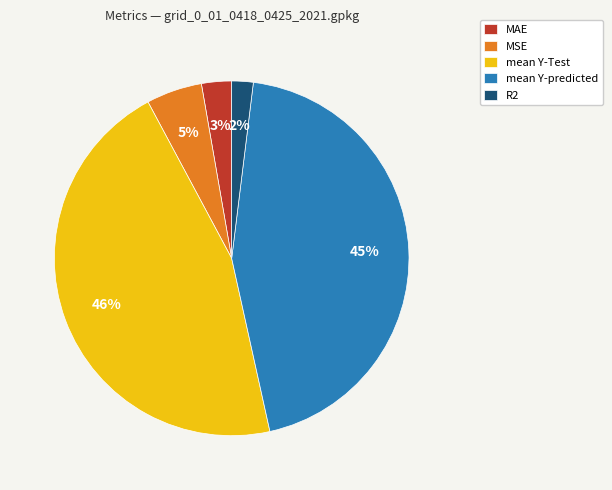

To the nearest percent, what is the average slice percentage?

20%